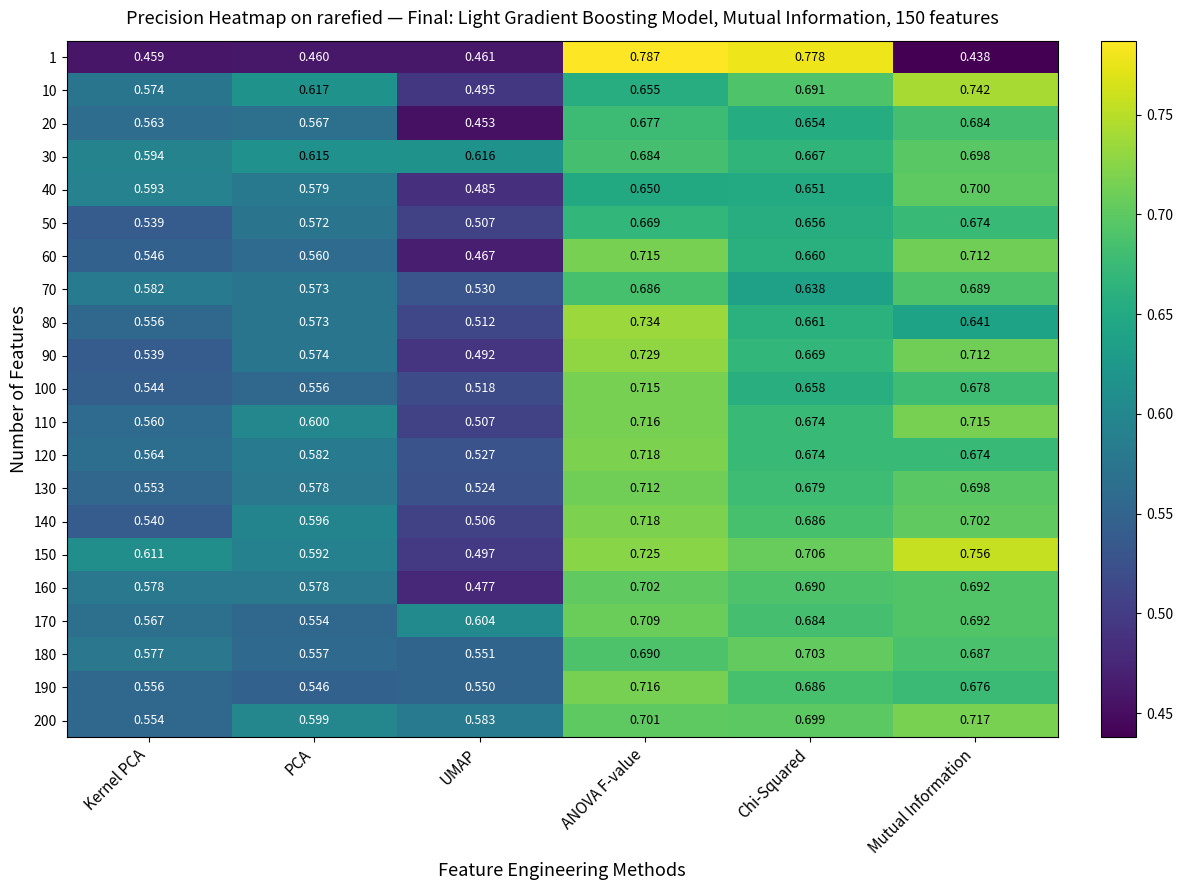

At which category is the sum across all series the highest?

ANOVA F-value